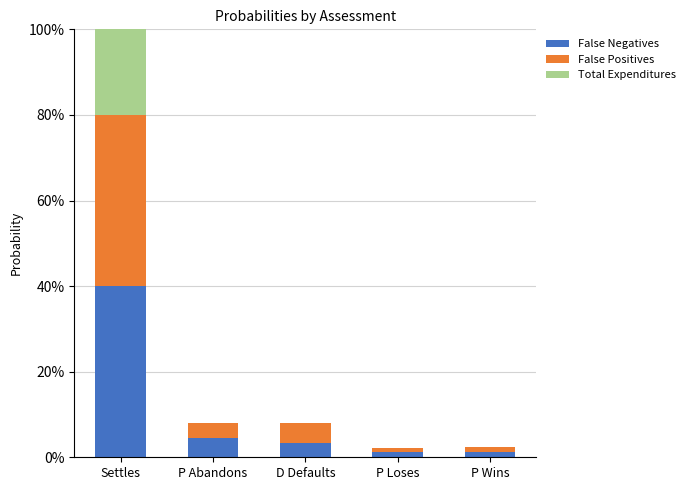

Count the Total Expenditures values in the range 0 to 1.

5